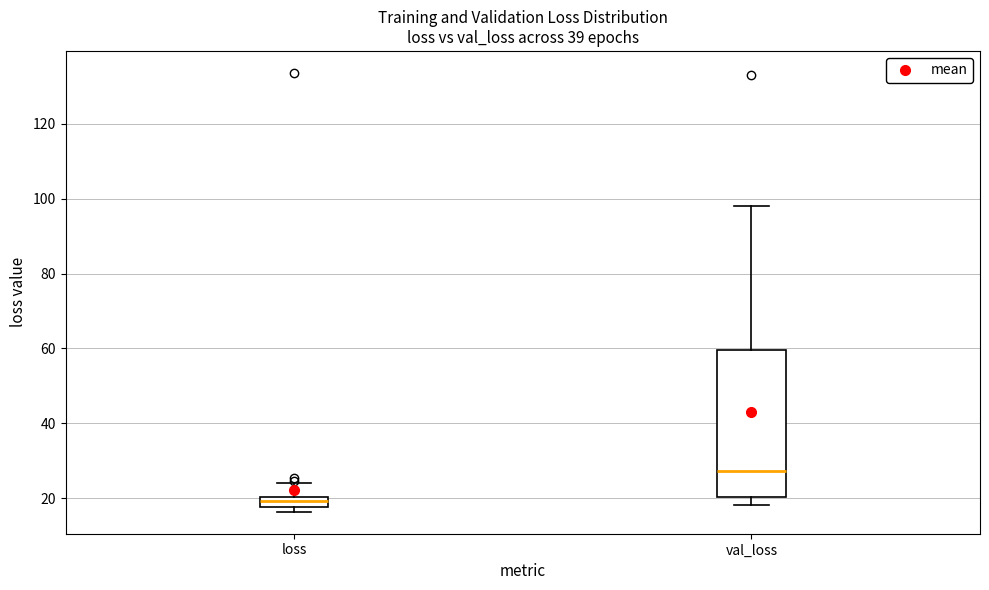

Where is the lower edge of the box for val_loss on the y-axis? The values are not printed on the chart, so give them approximately, as read against the axis.

20